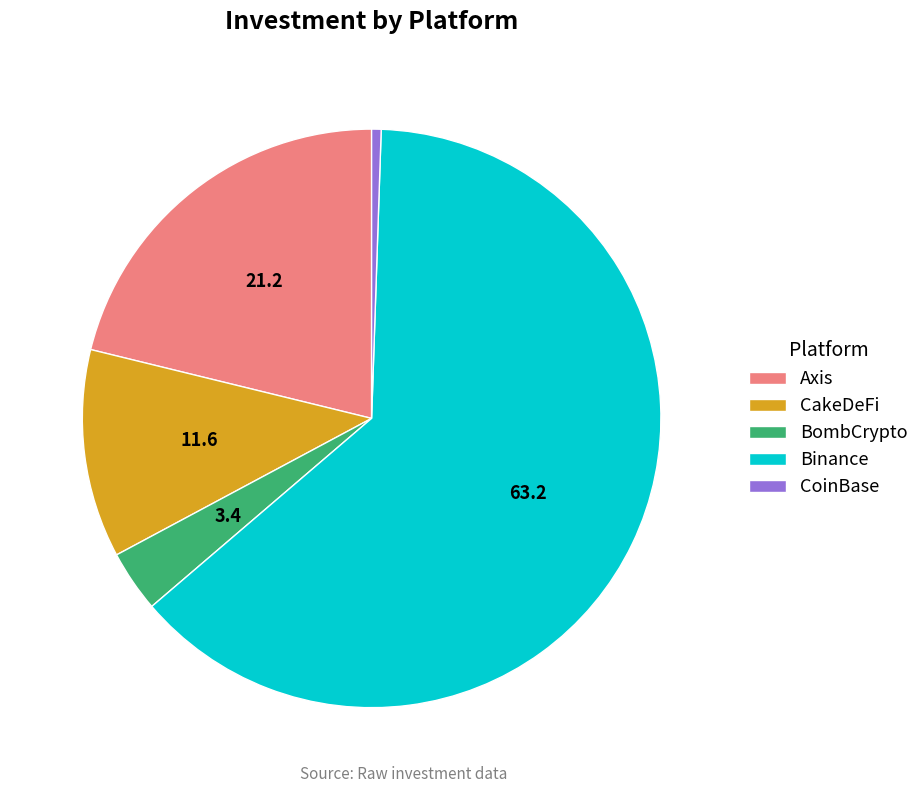

Rank the categories by value from highest to lowest.

Binance, Axis, CakeDeFi, BombCrypto, CoinBase